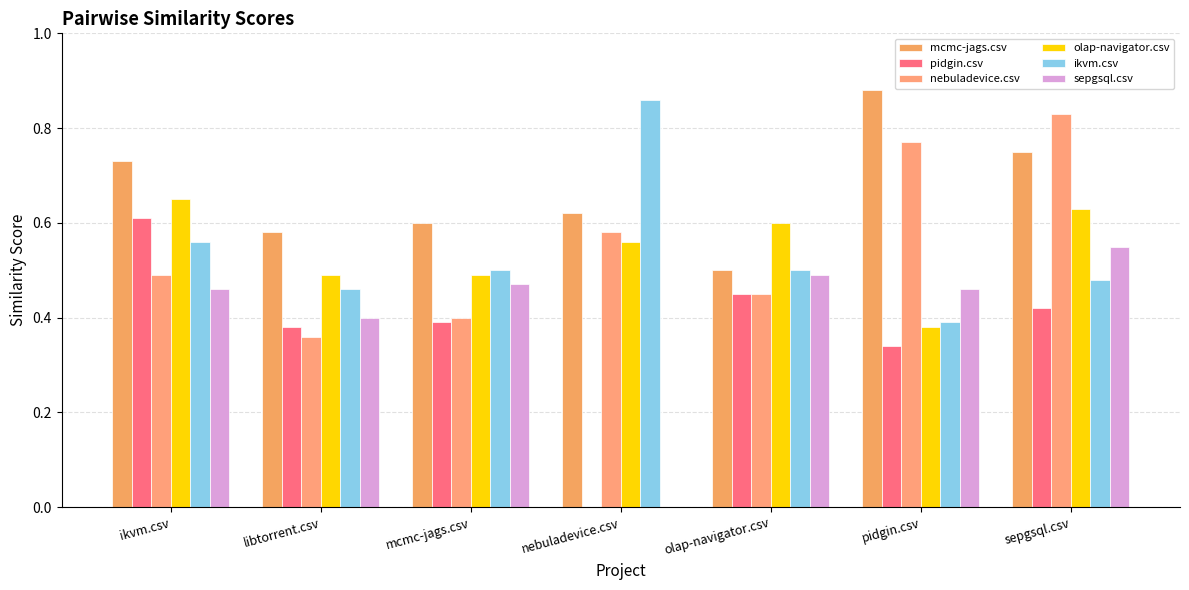

Count the mcmc-jags.csv values in the range 0 to 1.

7